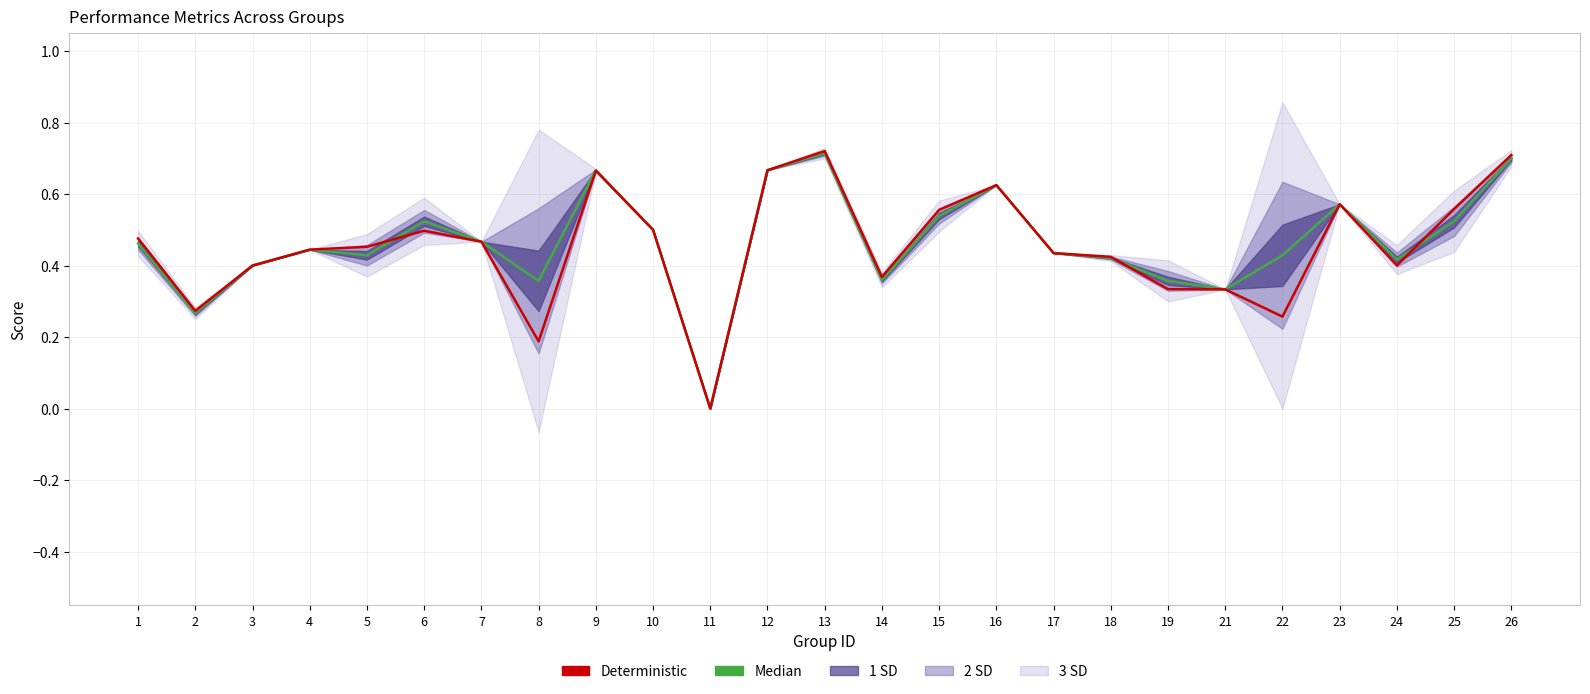

How many lines are shown in the chart?

2